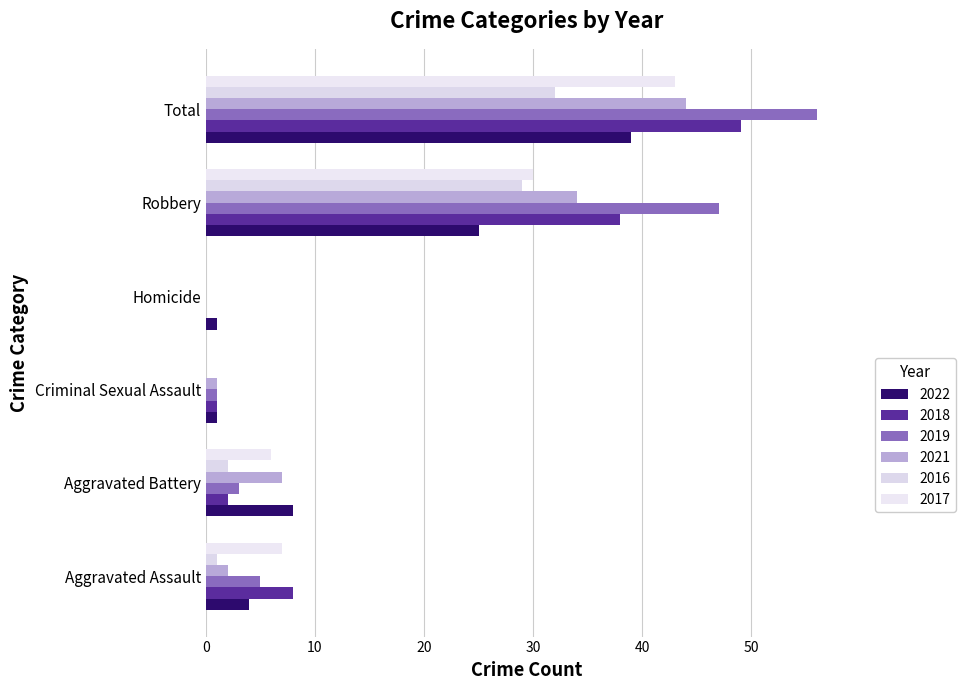

Rank the series by their maximum value, from highest to lowest.

2019, 2018, 2021, 2017, 2022, 2016